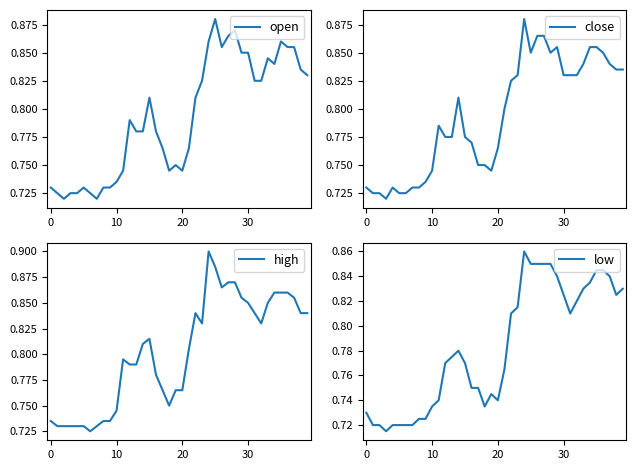

Reading left to right, extract all data points from this chart.

open: 0.7	0.7	0.7	0.7	0.7	0.7	0.7	0.7	0.7	0.7	0.7	0.7	0.8	0.8	0.8	0.8	0.8	0.8	0.7	0.8	0.7	0.8	0.8	0.8	0.9	0.9	0.9	0.9	0.9	0.8	0.8	0.8	0.8	0.8	0.8	0.9	0.9	0.9	0.8	0.8
close: 0.7	0.7	0.7	0.7	0.7	0.7	0.7	0.7	0.7	0.7	0.7	0.8	0.8	0.8	0.8	0.8	0.8	0.8	0.8	0.7	0.8	0.8	0.8	0.8	0.9	0.8	0.9	0.9	0.8	0.9	0.8	0.8	0.8	0.8	0.9	0.9	0.8	0.8	0.8	0.8
high: 0.7	0.7	0.7	0.7	0.7	0.7	0.7	0.7	0.7	0.7	0.7	0.8	0.8	0.8	0.8	0.8	0.8	0.8	0.8	0.8	0.8	0.8	0.8	0.8	0.9	0.9	0.9	0.9	0.9	0.9	0.8	0.8	0.8	0.8	0.9	0.9	0.9	0.9	0.8	0.8
low: 0.7	0.7	0.7	0.7	0.7	0.7	0.7	0.7	0.7	0.7	0.7	0.7	0.8	0.8	0.8	0.8	0.8	0.8	0.7	0.7	0.7	0.8	0.8	0.8	0.9	0.8	0.8	0.8	0.8	0.8	0.8	0.8	0.8	0.8	0.8	0.8	0.8	0.8	0.8	0.8